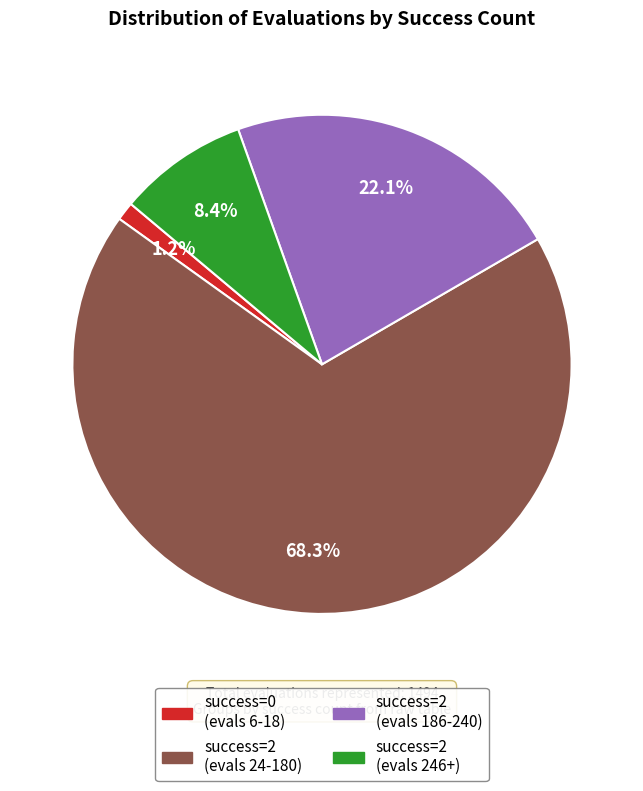

Is there a majority slice in this chart?

Yes